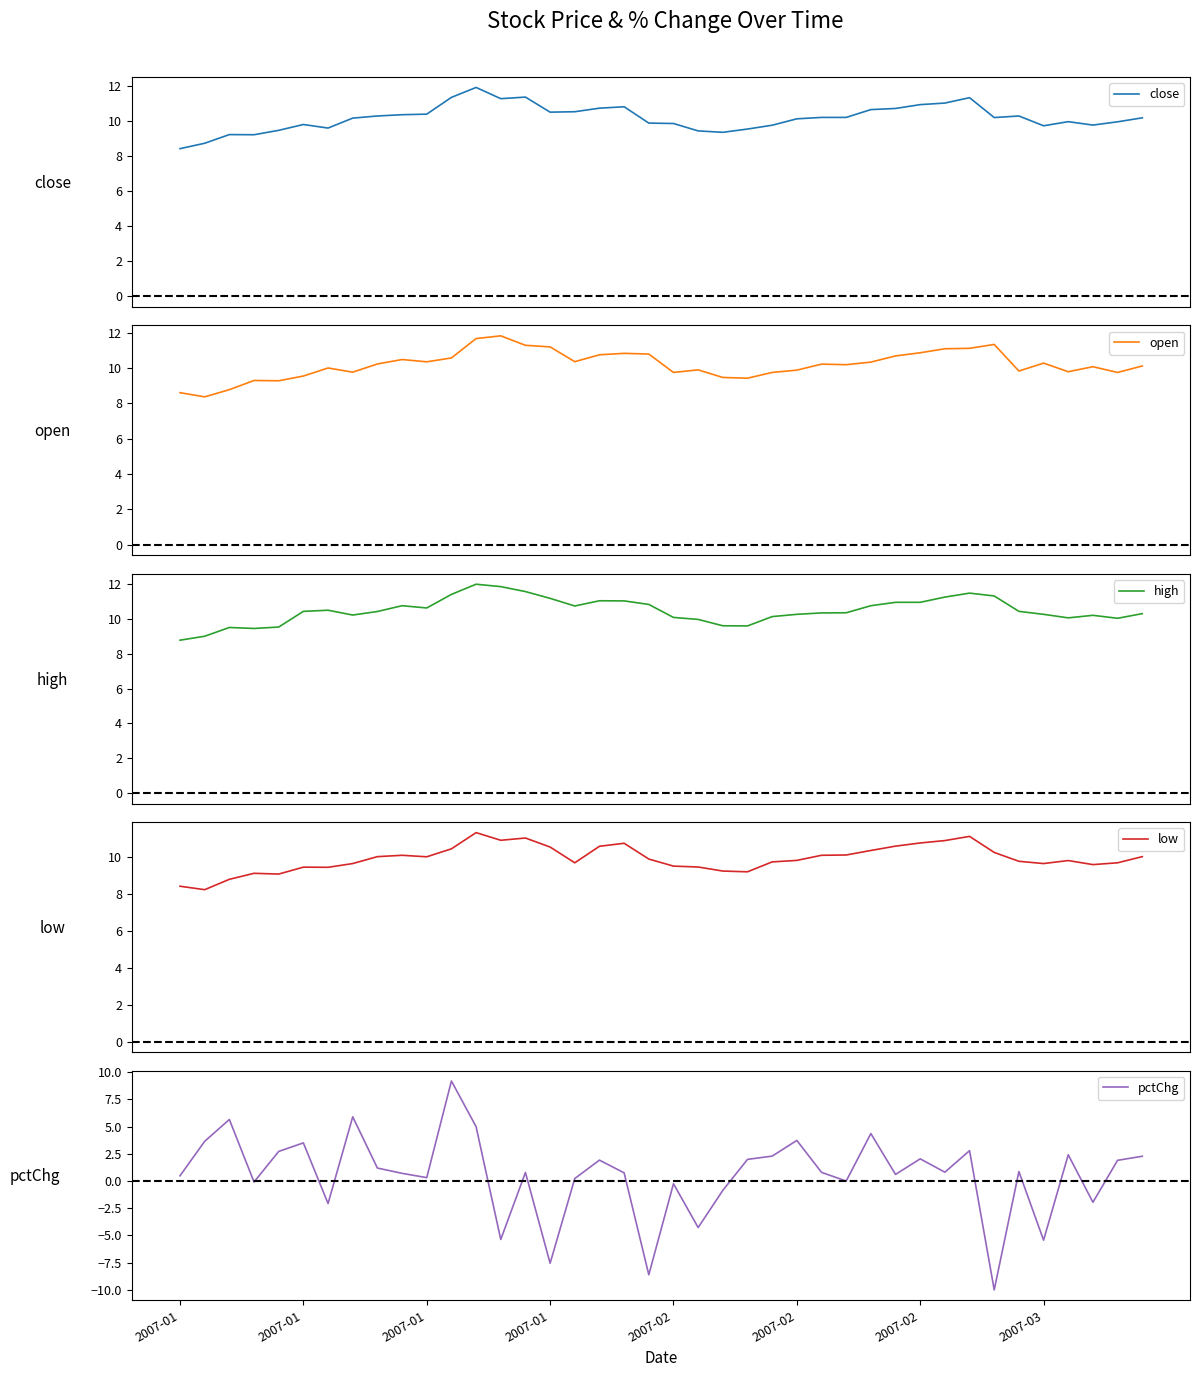

What is the lowest value of the high series?

8.8